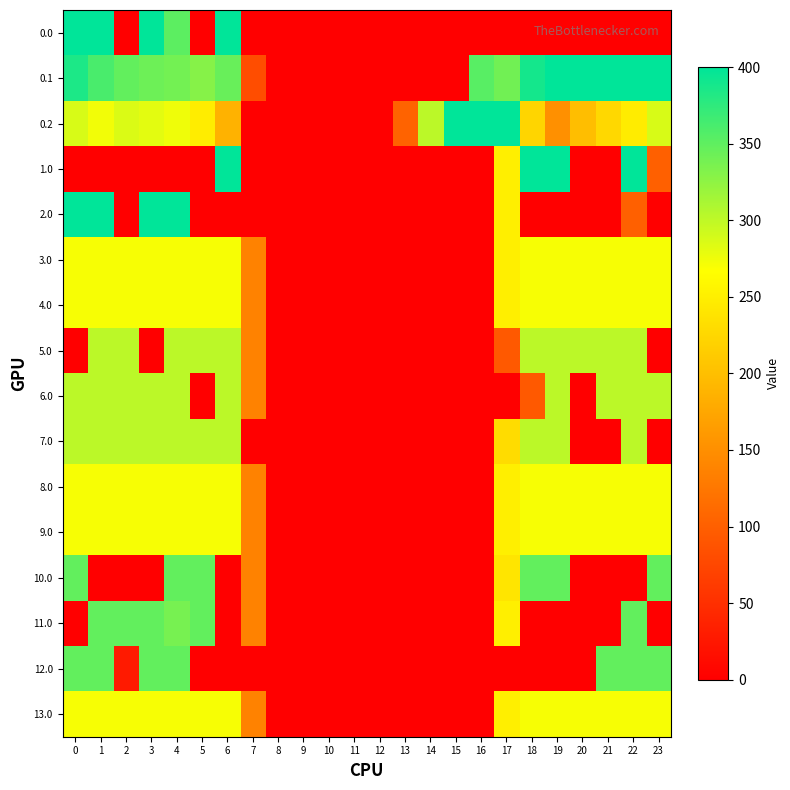

Reading left to right, what are all the values shown in this chart?

0.0: 0=400.0	1=400.0	2=0.0	3=400.0	4=351.5	5=0.0	6=400.0	7=0.0	8=0.0	9=0.0	10=0.0	11=0.0	12=0.0	13=0.0	14=0.0	15=0.0	16=0.0	17=0.0	18=0.0	19=0.0	20=0.0	21=0.0	22=0.0	23=0.0
0.1: 0=384.6	1=361.1	2=347.9	3=342.7	4=339.6	5=329.5	6=345.2	7=81.6	8=0.0	9=0.0	10=0.0	11=0.0	12=0.0	13=0.0	14=0.0	15=0.0	16=353.7	17=340.1	18=388.5	19=399.7	20=400.0	21=400.0	22=400.0	23=399.4
0.2: 0=287.1	1=272.7	2=285.5	3=281.0	4=274.4	5=248.1	6=187.1	7=0.0	8=0.0	9=0.0	10=0.0	11=0.0	12=0.0	13=104.4	14=301.9	15=400.0	16=400.0	17=400.0	18=223.1	19=151.1	20=199.2	21=226.4	22=247.4	23=287.5
1.0: 0=0.0	1=0.0	2=0.0	3=0.0	4=0.0	5=0.0	6=400.0	7=0.0	8=0.0	9=0.0	10=0.0	11=0.0	12=0.0	13=0.0	14=0.0	15=0.0	16=0.0	17=250.3	18=400.0	19=400.0	20=0.0	21=0.0	22=400.0	23=101.2
2.0: 0=400.0	1=400.0	2=0.0	3=400.0	4=400.0	5=0.0	6=0.0	7=0.0	8=0.0	9=0.0	10=0.0	11=0.0	12=0.0	13=0.0	14=0.0	15=0.0	16=0.0	17=250.3	18=0.0	19=0.0	20=0.0	21=0.0	22=101.2	23=0.0
3.0: 0=270.7	1=270.7	2=270.7	3=270.7	4=270.7	5=270.7	6=270.7	7=136.4	8=0.0	9=0.0	10=0.0	11=0.0	12=0.0	13=0.0	14=0.0	15=0.0	16=0.0	17=250.3	18=270.7	19=270.7	20=270.7	21=270.7	22=270.7	23=270.7
4.0: 0=270.7	1=270.7	2=270.7	3=270.7	4=270.7	5=270.7	6=270.7	7=136.4	8=0.0	9=0.0	10=0.0	11=0.0	12=0.0	13=0.0	14=0.0	15=0.0	16=0.0	17=250.3	18=270.7	19=270.7	20=270.7	21=270.7	22=270.7	23=270.7
5.0: 0=0.0	1=301.9	2=301.9	3=0.0	4=301.9	5=301.9	6=301.9	7=136.4	8=0.0	9=0.0	10=0.0	11=0.0	12=0.0	13=0.0	14=0.0	15=0.0	16=0.0	17=94.2	18=301.9	19=301.9	20=301.9	21=301.9	22=301.9	23=0.0
6.0: 0=301.9	1=301.9	2=301.9	3=301.9	4=301.9	5=0.0	6=301.9	7=136.4	8=0.0	9=0.0	10=0.0	11=0.0	12=0.0	13=0.0	14=0.0	15=0.0	16=0.0	17=0.0	18=94.2	19=301.9	20=0.0	21=301.9	22=301.9	23=301.9
7.0: 0=301.9	1=301.9	2=301.9	3=301.9	4=301.9	5=301.9	6=301.9	7=0.0	8=0.0	9=0.0	10=0.0	11=0.0	12=0.0	13=0.0	14=0.0	15=0.0	16=0.0	17=230.6	18=301.9	19=301.9	20=0.0	21=0.0	22=301.9	23=0.0
8.0: 0=270.7	1=270.7	2=270.7	3=270.7	4=270.7	5=270.7	6=270.7	7=136.4	8=0.0	9=0.0	10=0.0	11=0.0	12=0.0	13=0.0	14=0.0	15=0.0	16=0.0	17=250.3	18=270.7	19=270.7	20=270.7	21=270.7	22=270.7	23=270.7
9.0: 0=270.7	1=270.7	2=270.7	3=270.7	4=270.7	5=270.7	6=270.7	7=136.4	8=0.0	9=0.0	10=0.0	11=0.0	12=0.0	13=0.0	14=0.0	15=0.0	16=0.0	17=250.3	18=270.7	19=270.7	20=270.7	21=270.7	22=270.7	23=270.7
10.0: 0=347.9	1=0.0	2=0.0	3=0.0	4=347.9	5=347.9	6=0.0	7=136.4	8=0.0	9=0.0	10=0.0	11=0.0	12=0.0	13=0.0	14=0.0	15=0.0	16=0.0	17=239.1	18=347.9	19=347.9	20=0.0	21=0.0	22=0.0	23=347.9
11.0: 0=0.0	1=347.9	2=347.9	3=347.9	4=336.8	5=347.9	6=0.0	7=136.4	8=0.0	9=0.0	10=0.0	11=0.0	12=0.0	13=0.0	14=0.0	15=0.0	16=0.0	17=250.3	18=0.0	19=0.0	20=0.0	21=0.0	22=347.9	23=0.0
12.0: 0=347.9	1=347.9	2=27.6	3=347.9	4=347.9	5=0.0	6=0.0	7=0.0	8=0.0	9=0.0	10=0.0	11=0.0	12=0.0	13=0.0	14=0.0	15=0.0	16=0.0	17=0.0	18=0.0	19=0.0	20=0.0	21=347.9	22=347.9	23=347.9
13.0: 0=270.7	1=270.7	2=270.7	3=270.7	4=270.7	5=270.7	6=270.7	7=136.4	8=0.0	9=0.0	10=0.0	11=0.0	12=0.0	13=0.0	14=0.0	15=0.0	16=0.0	17=250.3	18=270.7	19=270.7	20=270.7	21=270.7	22=270.7	23=270.7